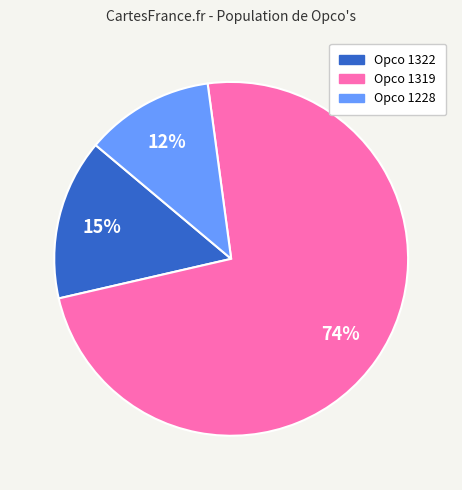

To the nearest percent, what is the average slice percentage?

33%